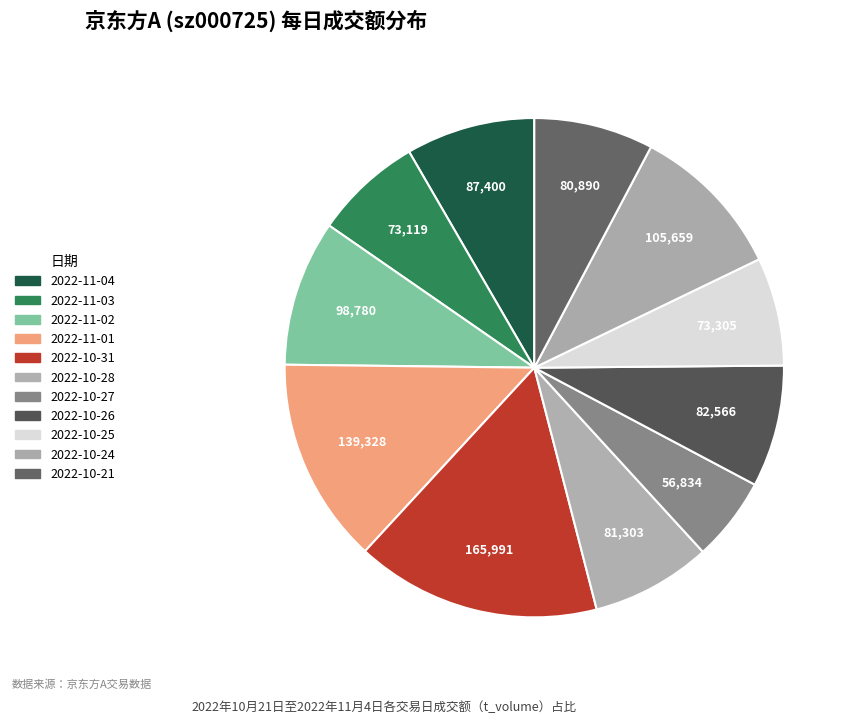

What is the ratio of the value at 2022-10-27 to the value at 2022-11-01?

0.4